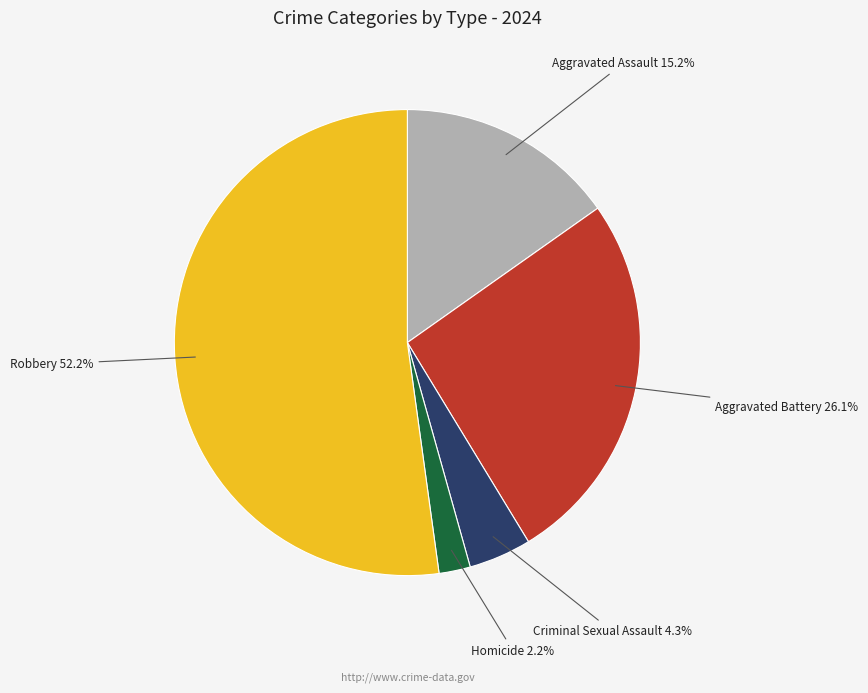

Count the number of slices in the pie.

5